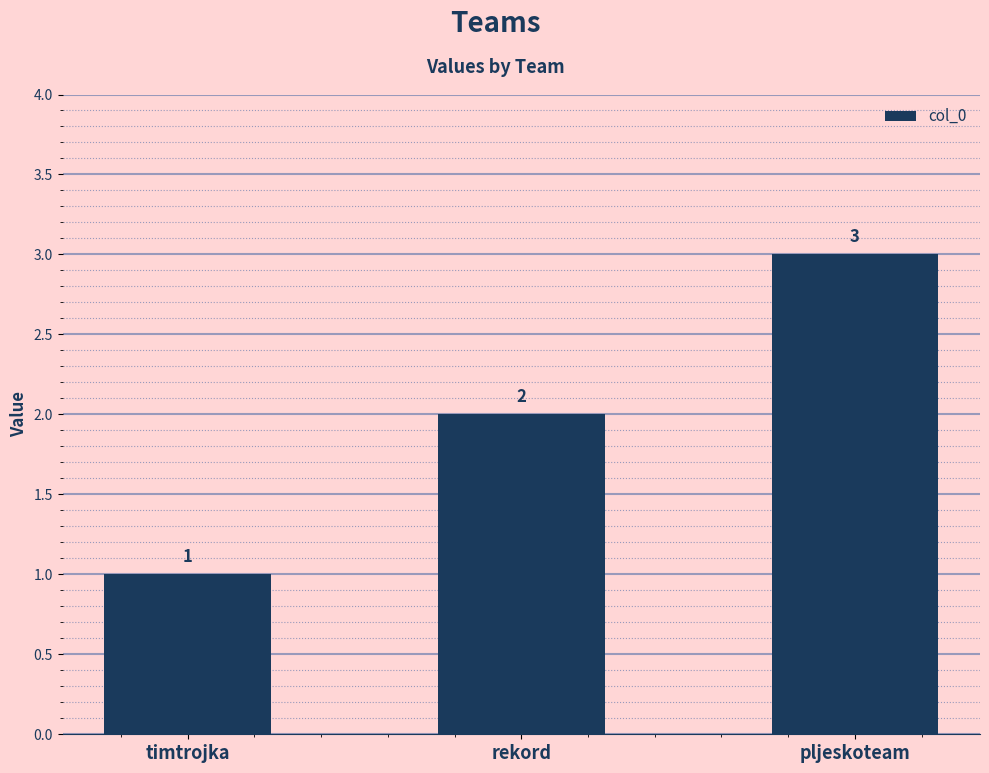

Rank the categories by value from highest to lowest.

pljeskoteam, rekord, timtrojka